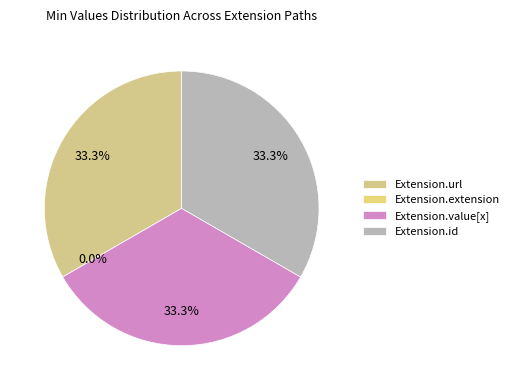

Rank the categories by value from lowest to highest.

Extension.extension, Extension.url, Extension.value[x], Extension.id